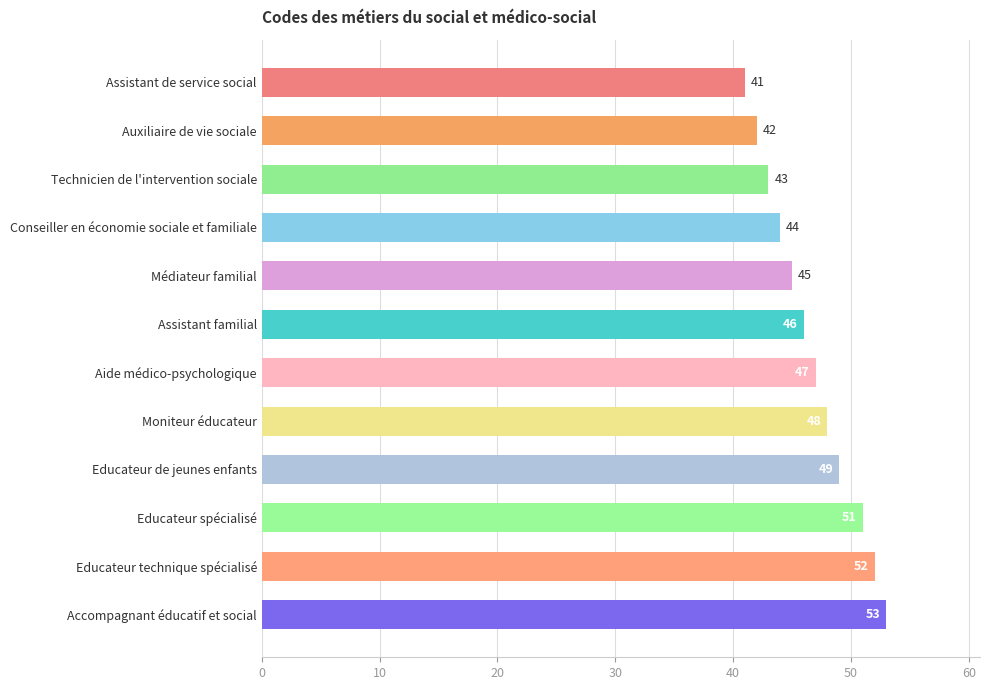

How many categories are shown in the chart?

12